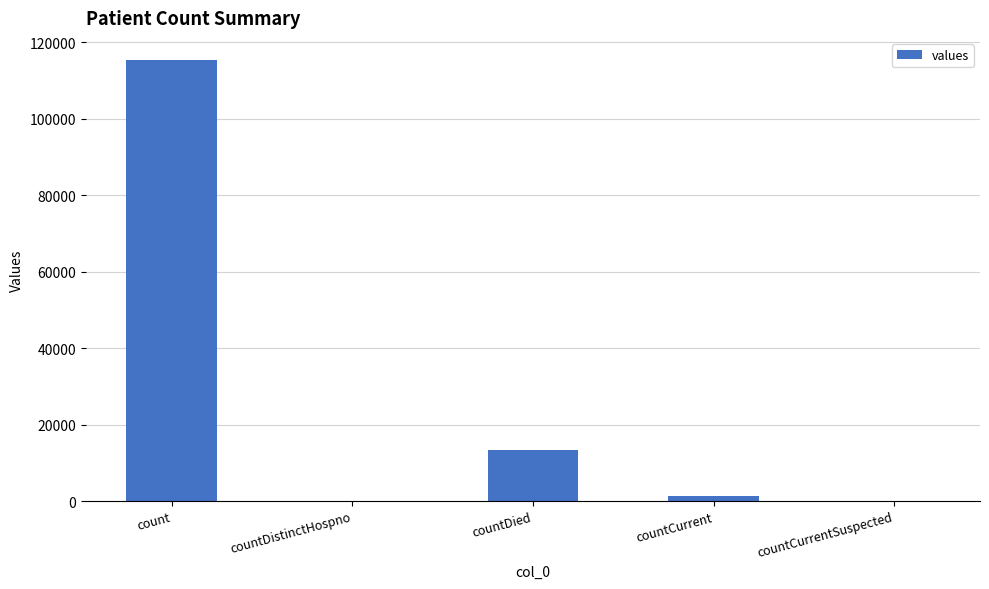

The chart shows a value of 0 at countDistinctHospno. True or false?

True